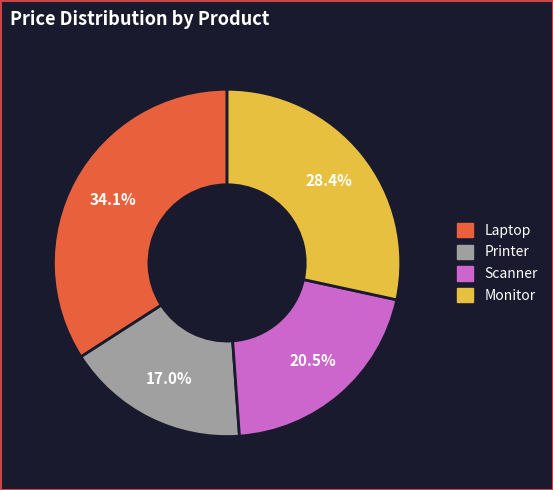

Rank the categories by value from highest to lowest.

Laptop, Monitor, Scanner, Printer